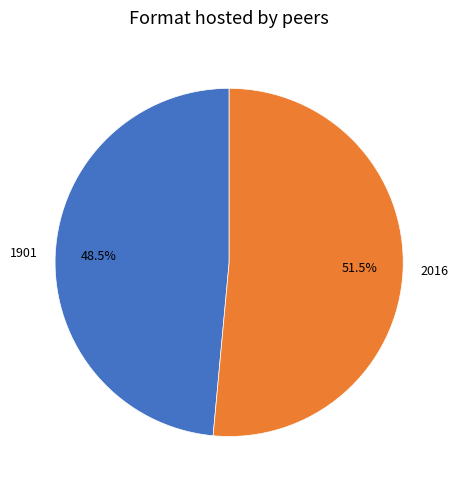

Do 1901 and 2016 together represent more than half of the pie?

Yes